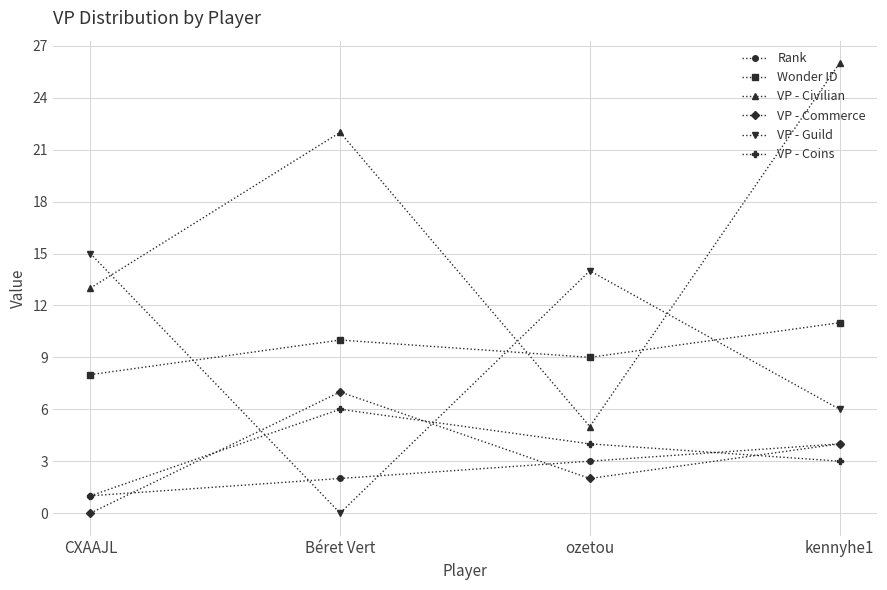

In VP - Coins, how many points are higher than both neighbors (excluding endpoints)?

1